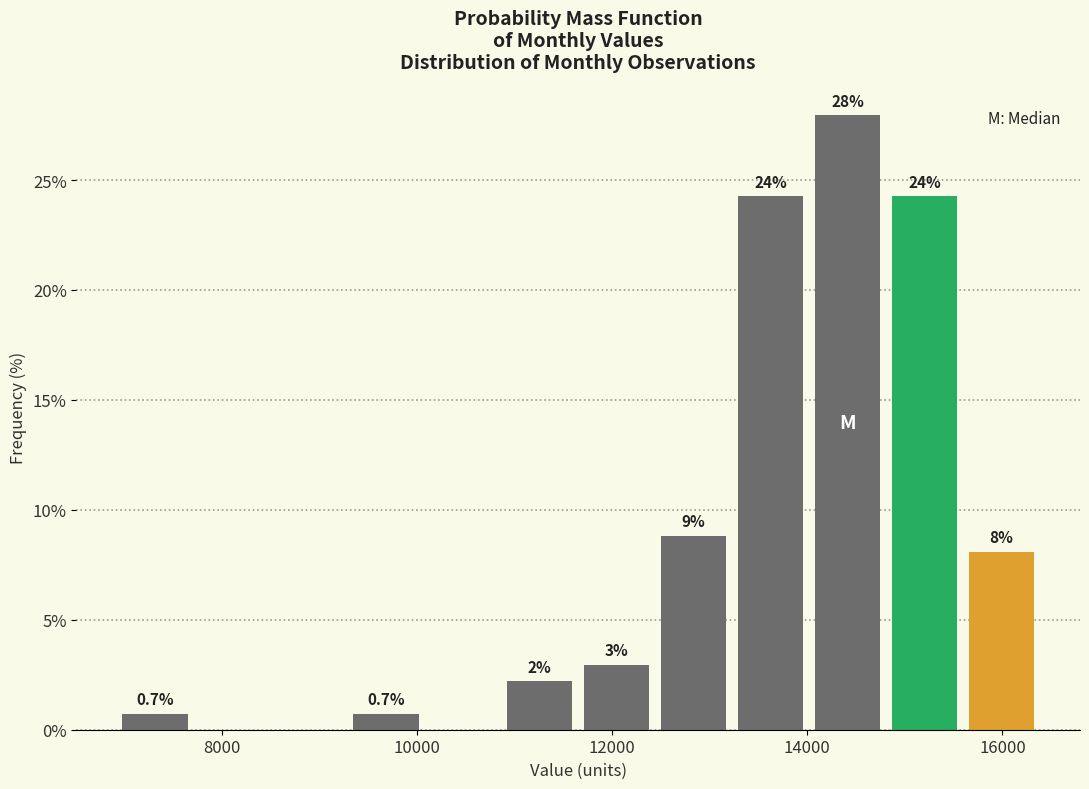

Around what value on the x-axis is the tallest bar? Give the approximate position of its centre, as read against the axis.

14400